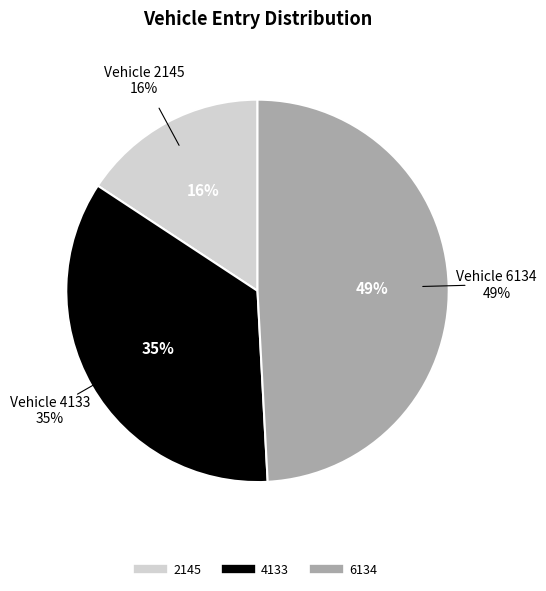

How much of the chart is everything except 2145?

84.3%